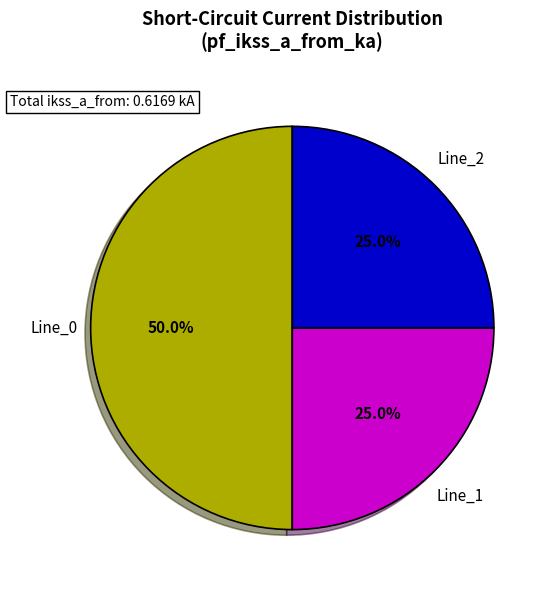

What percentage is the Line_1 slice, to the nearest percent?

25%